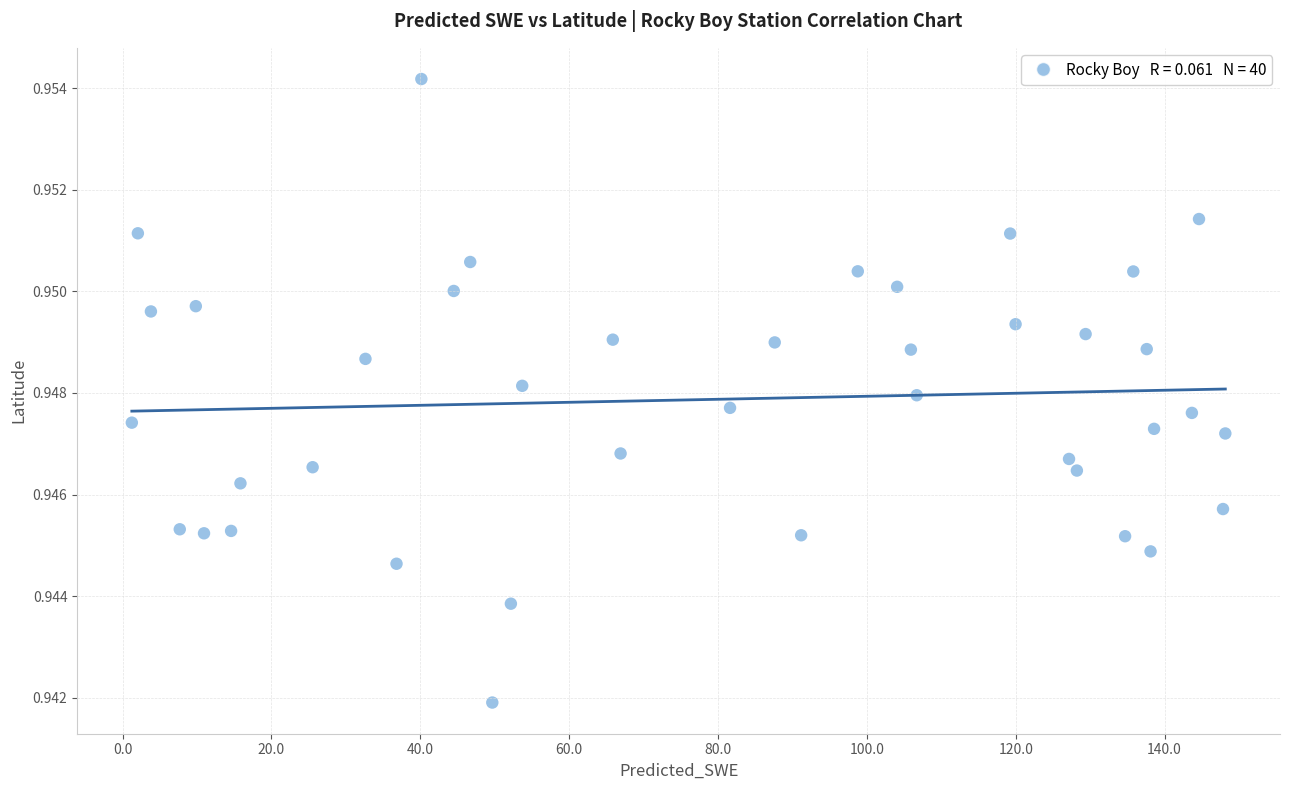

What is the range of X values (max minus min)?

146.9